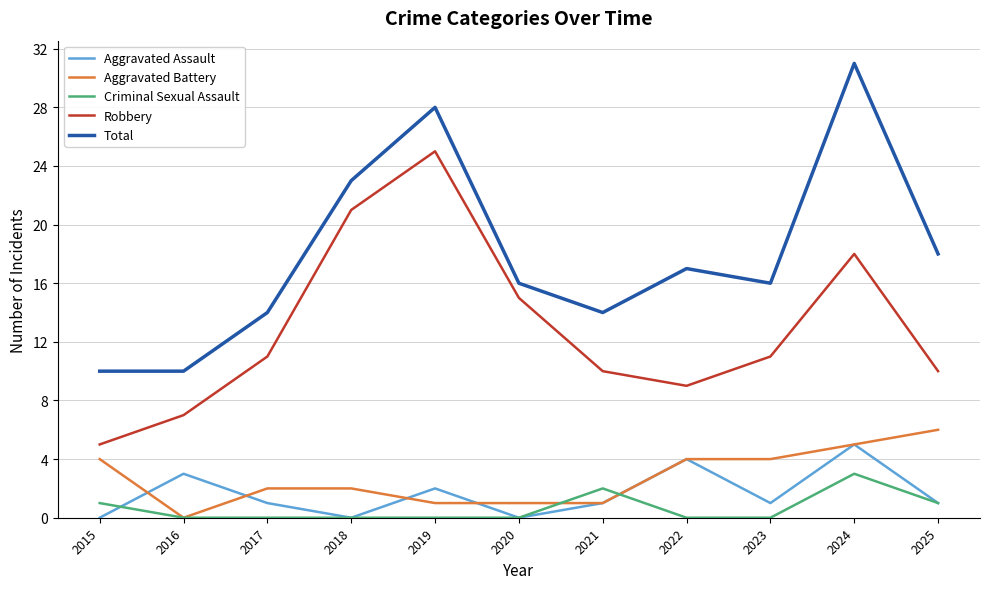

What are all the series names shown in the legend?

Aggravated Assault, Aggravated Battery, Criminal Sexual Assault, Robbery, Total